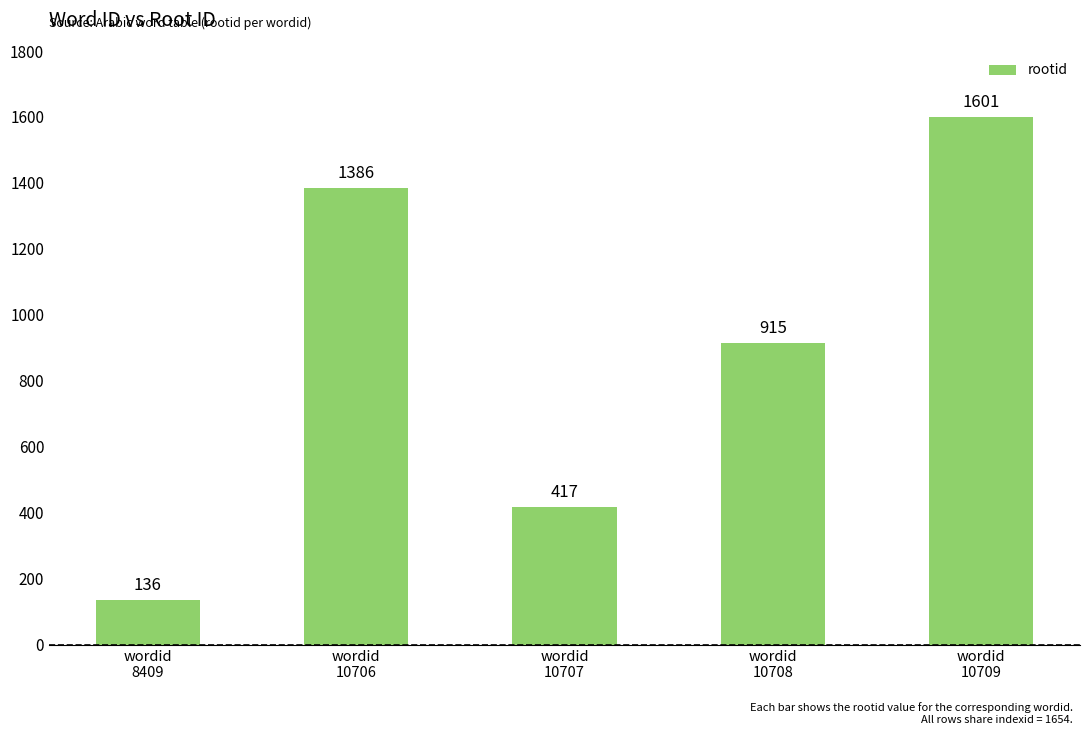

At which category does the chart reach its peak across all series?

wordid
10709